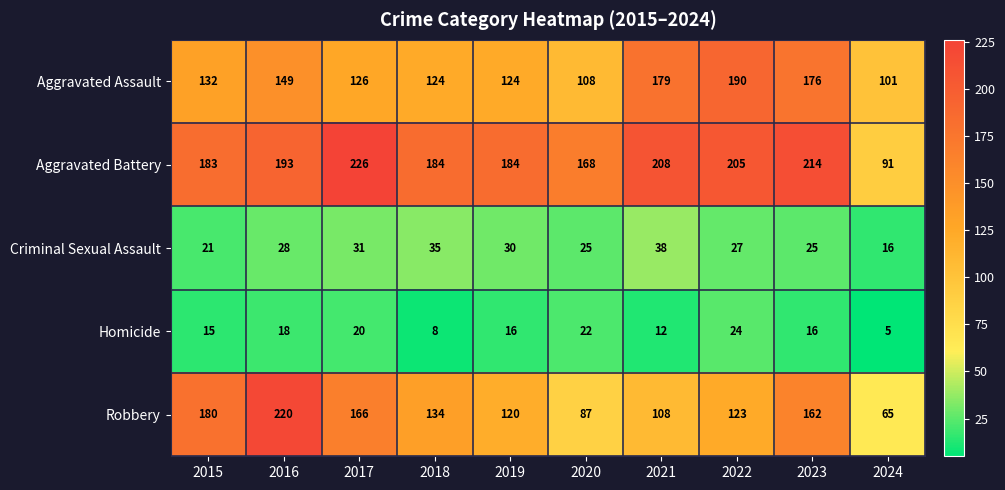

At 2019, list the series in order from largest to smallest.

Aggravated Battery, Aggravated Assault, Robbery, Criminal Sexual Assault, Homicide